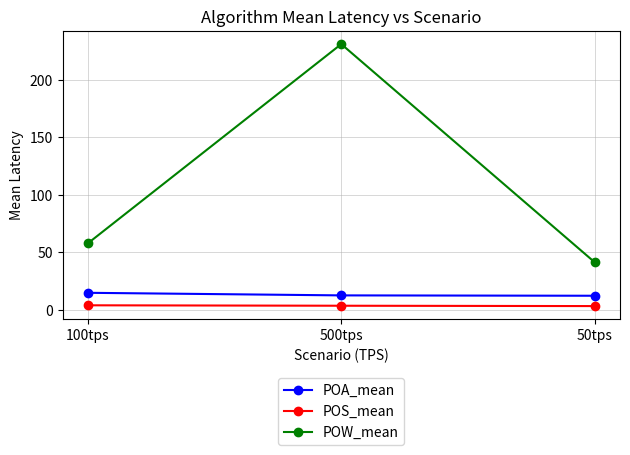

True or false: POW_mean has a value of 65.7 at 50tps.

False